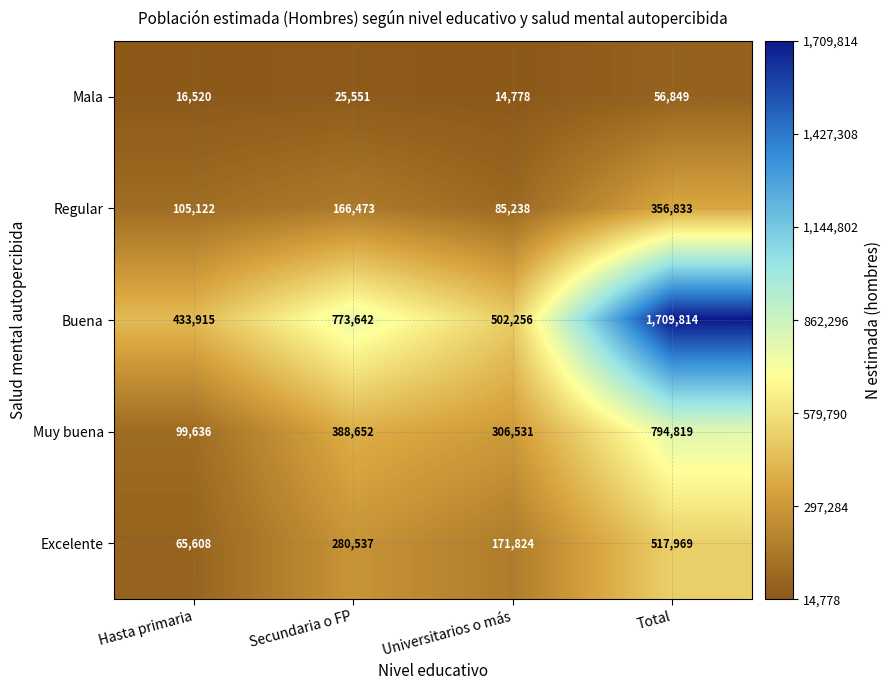

The Muy buena series shows 99636 at Hasta primaria. True or false?

True